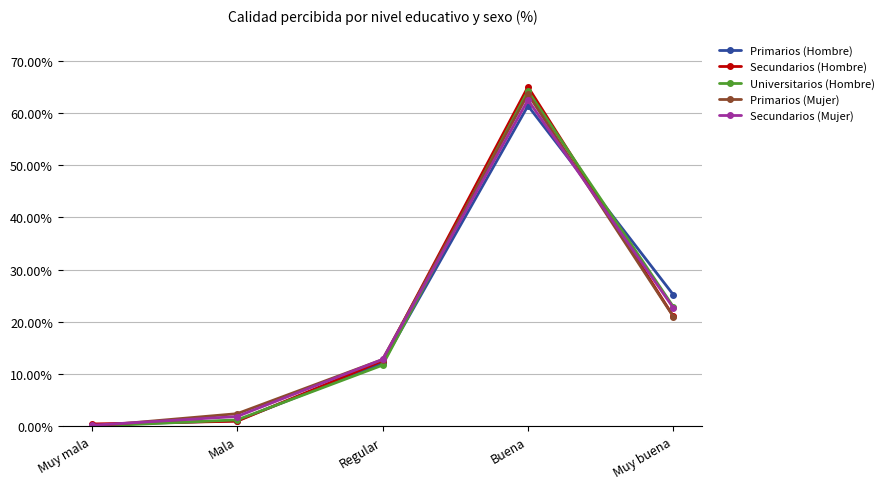

Where does the Primarios (Hombre) series first go above 12?

Regular